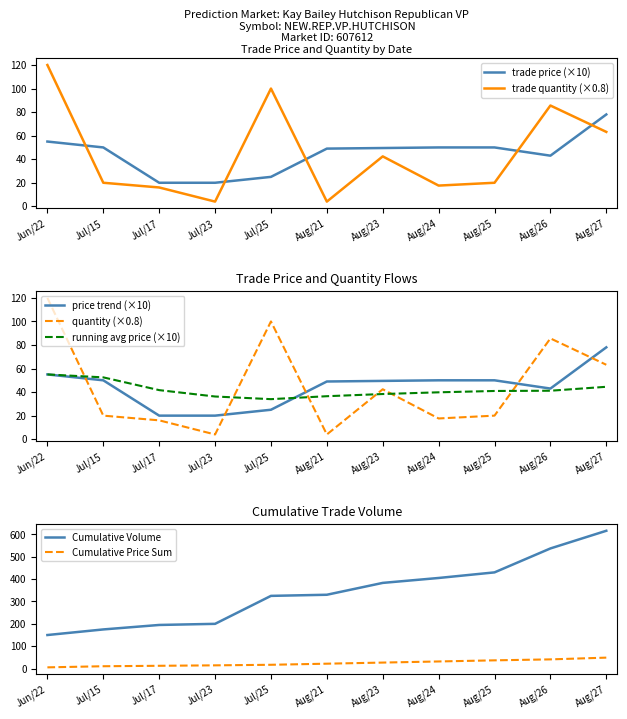

Is it true that total_quantity equals 94.7 at Aug/27?

False